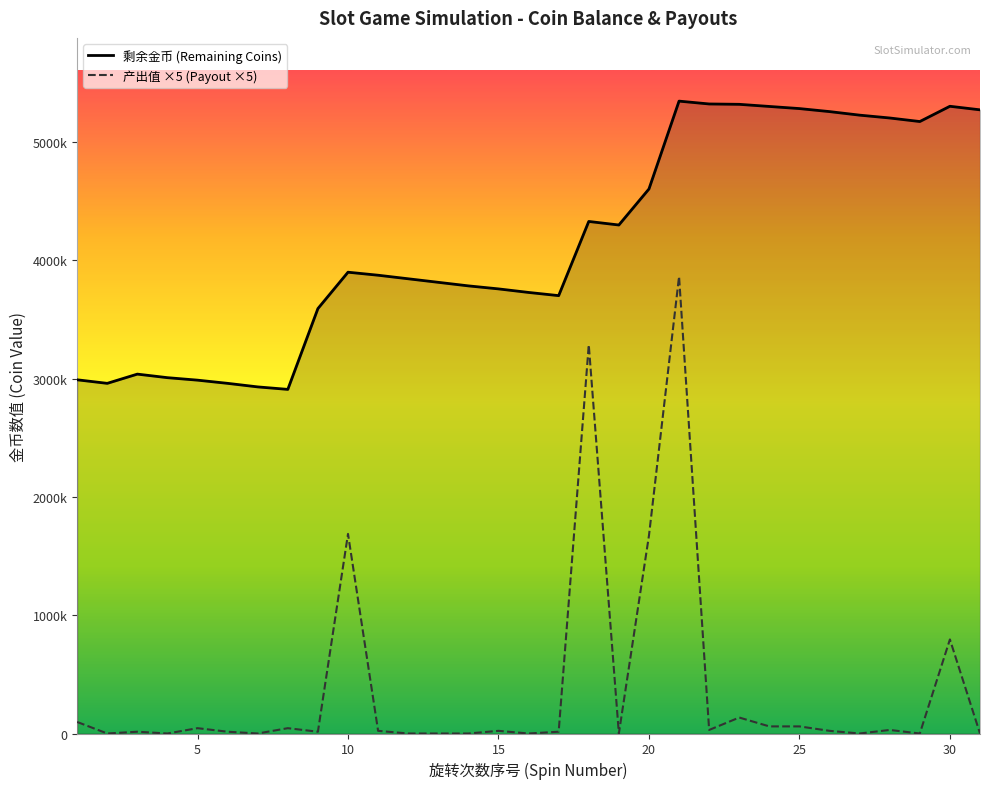

Rank the categories by 产出值 value from lowest to highest.

2, 4, 7, 12, 13, 14, 16, 19, 27, 29, 31, 3, 6, 9, 17, 11, 15, 26, 22, 28, 5, 8, 24, 25, 1, 23, 30, 20, 10, 18, 21